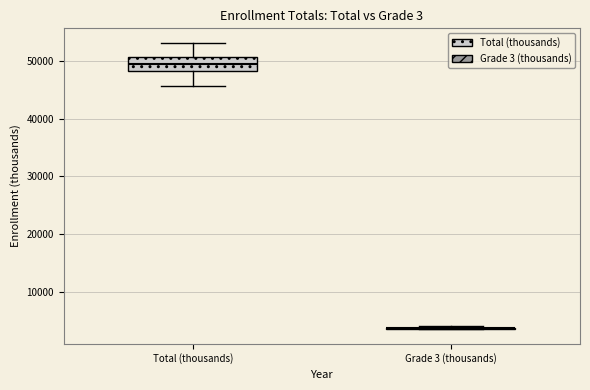

Reading left to right, read every box against the y-axis: the position of its median line, the range the box covers, and the ends of its whiskers. The values are not printed on the chart, so give them approximately, as read against the axis.

Total (thousands): median 49000, box 48000 to 51000, whiskers 46000 to 53000
Grade 3 (thousands): box collapsed to a line at 4000, whiskers 4000 to 4000